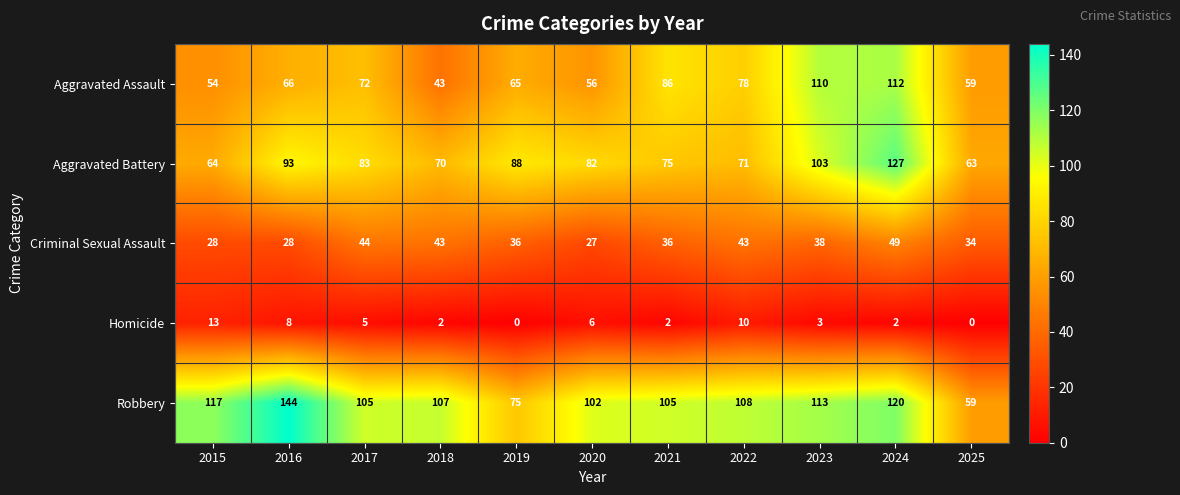

What is the difference between the highest and lowest values at 2020?

96